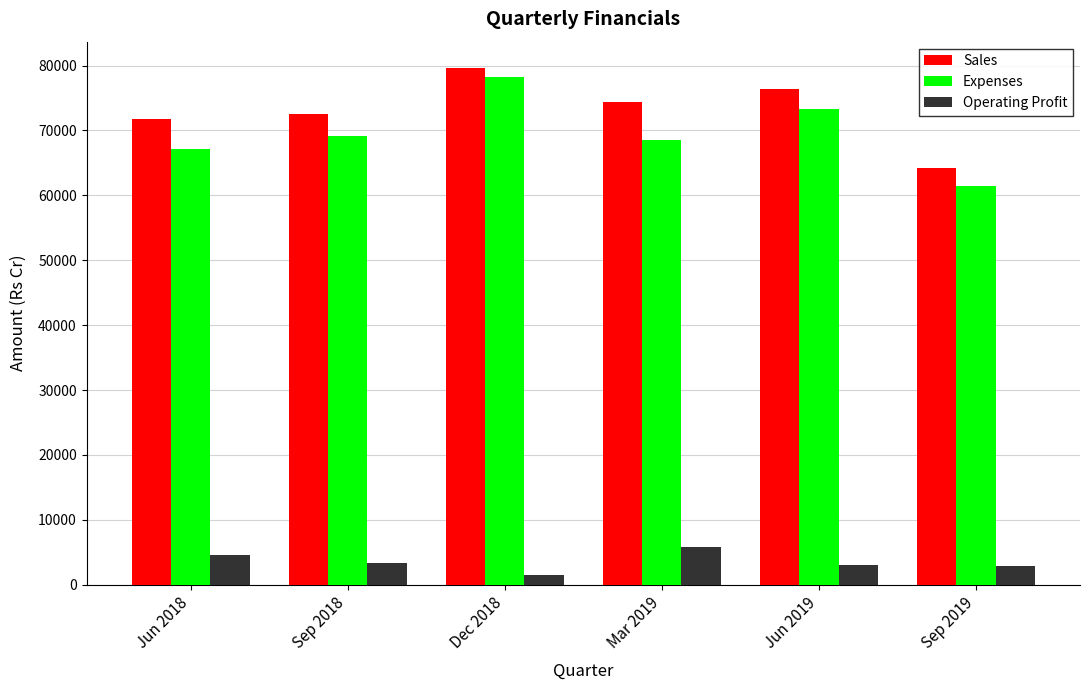

Which series has the largest range (max minus min)?

Expenses